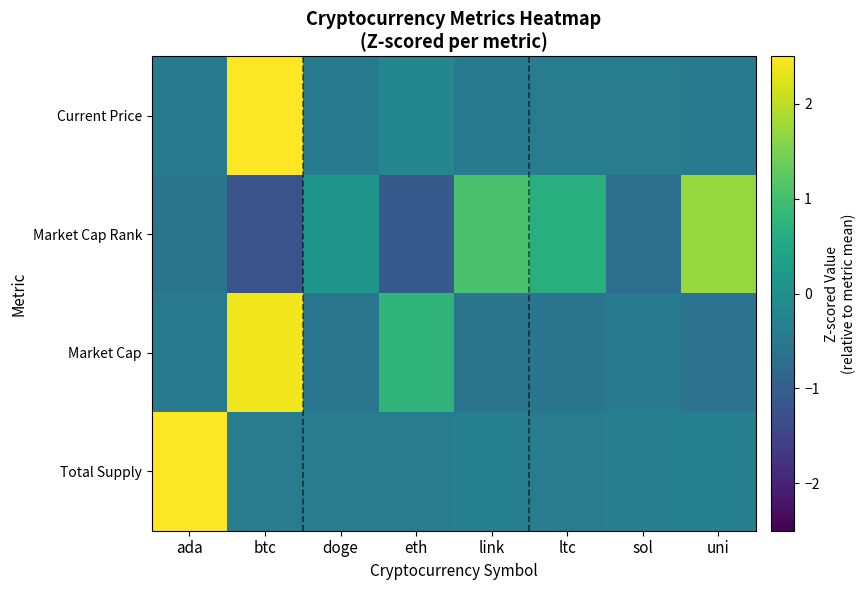

Between btc and sol, which series saw the biggest shift?

Current Price